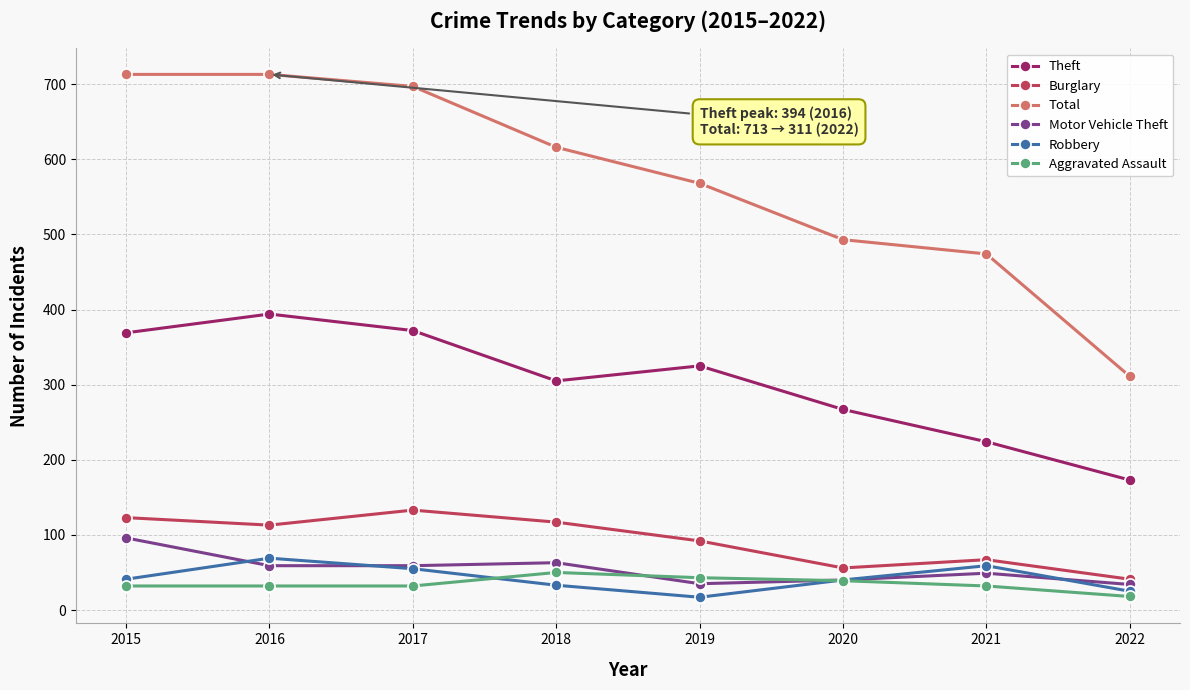

In Theft, how many points are higher than both neighbors (excluding endpoints)?

2